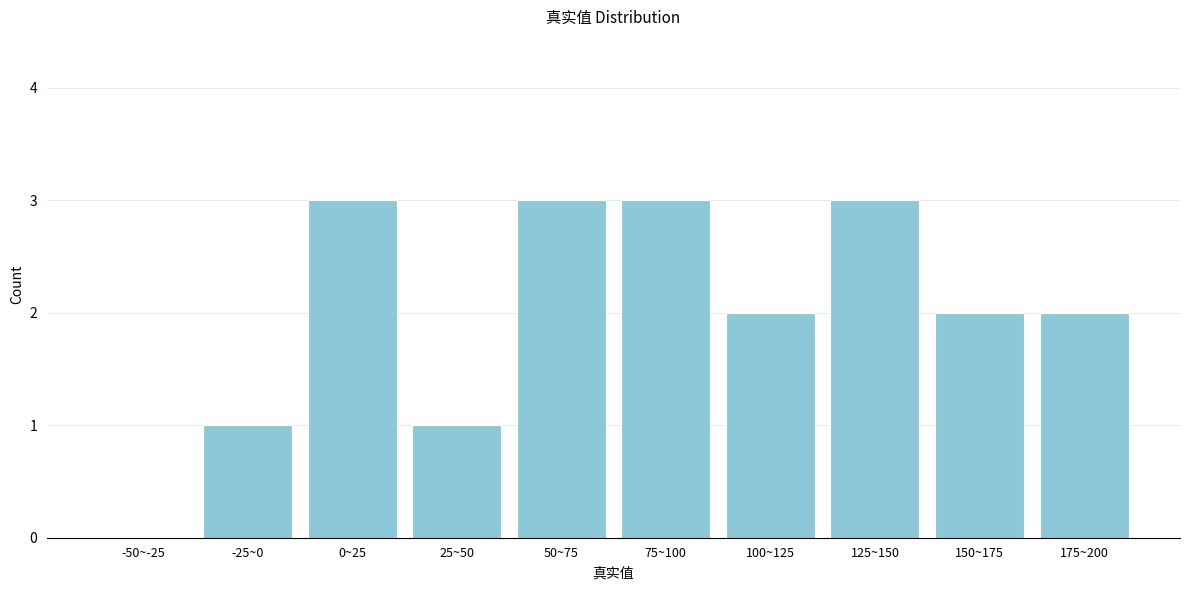

Reading left to right, list all the values displayed in this chart.

-50~-25=0	-25~0=1	0~25=3	25~50=1	50~75=3	75~100=3	100~125=2	125~150=3	150~175=2	175~200=2